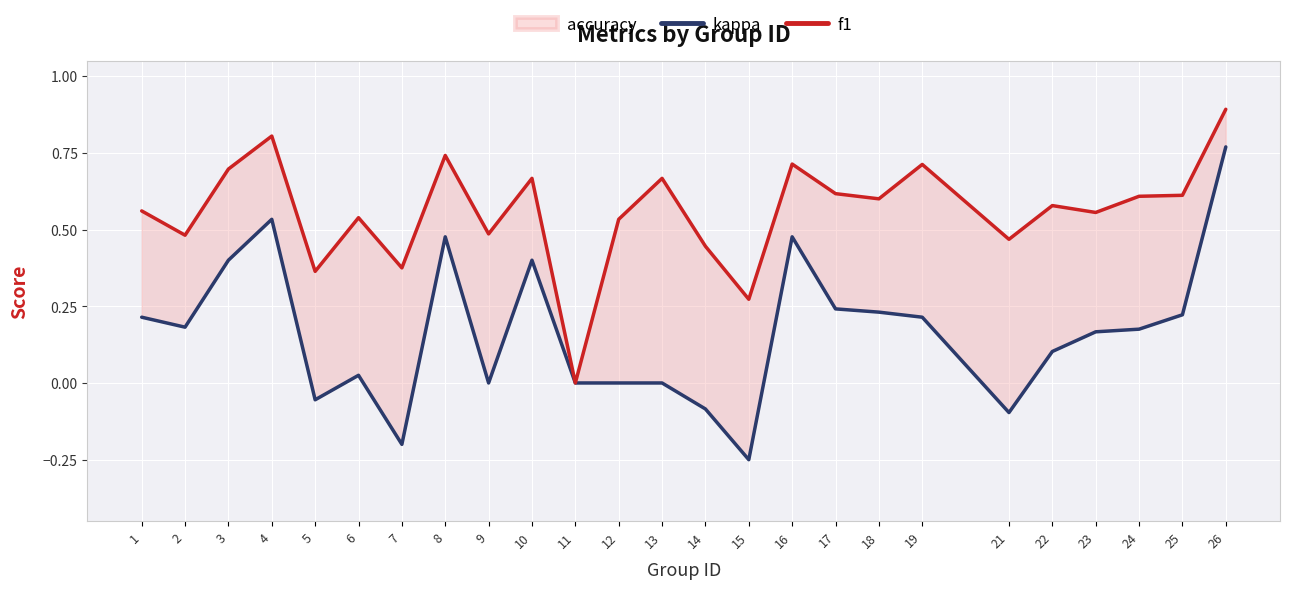

At which category does f1 reach its first local valley?

2